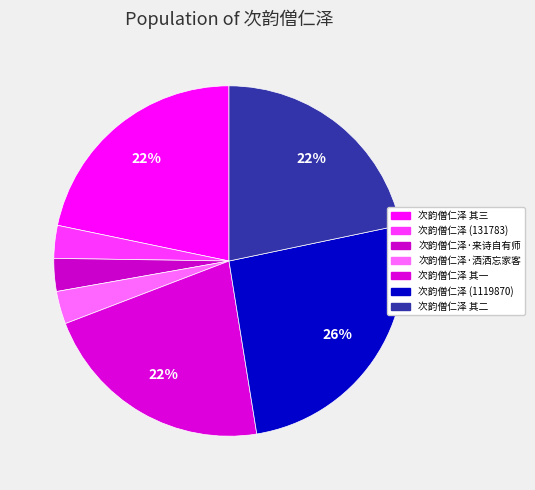

To the nearest percent, what is the average slice percentage?

14%